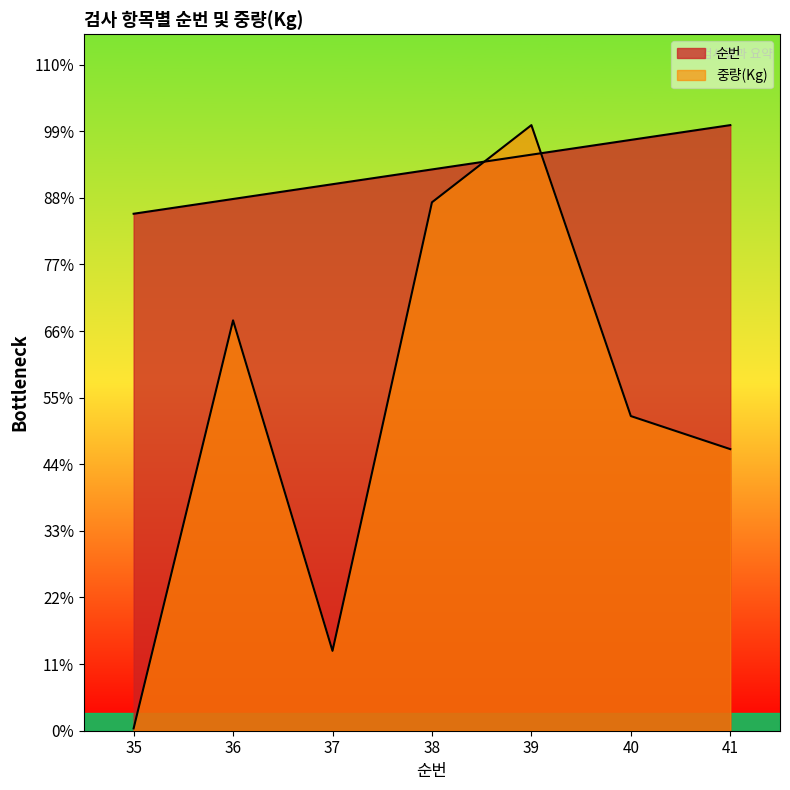

What is the value of the 순번 point at the 1st from the left?

7896.3